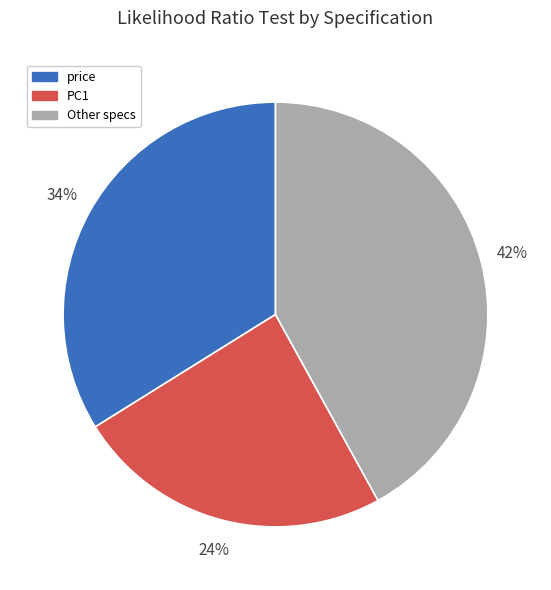

How many slices are in this pie chart?

3